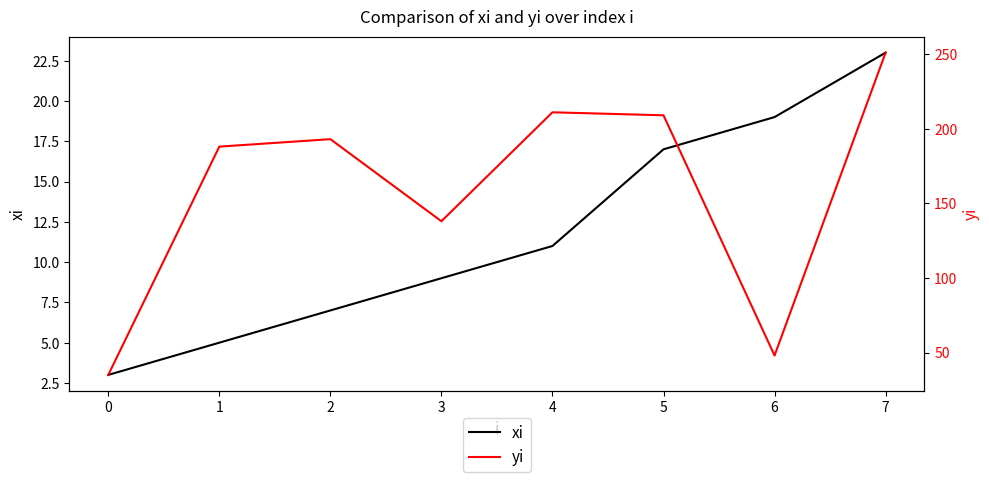

List the series in order of their peak value, highest first.

yi, xi